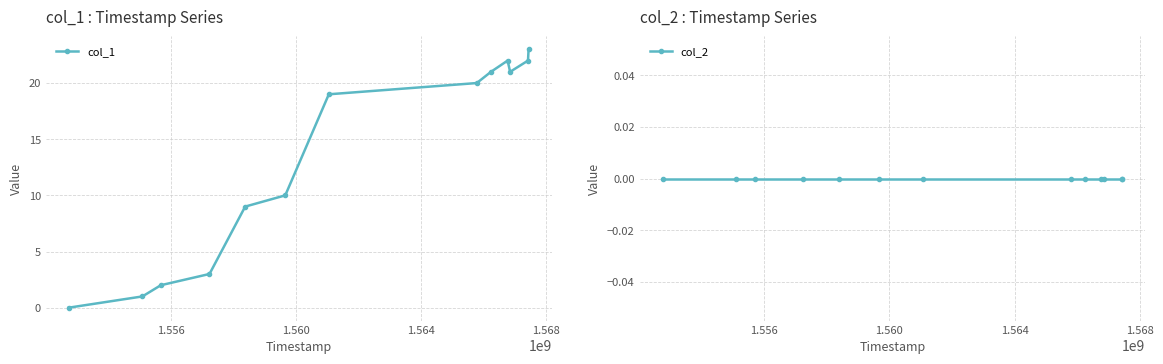

True or false: col_1 and col_2 intersect in this chart.

False